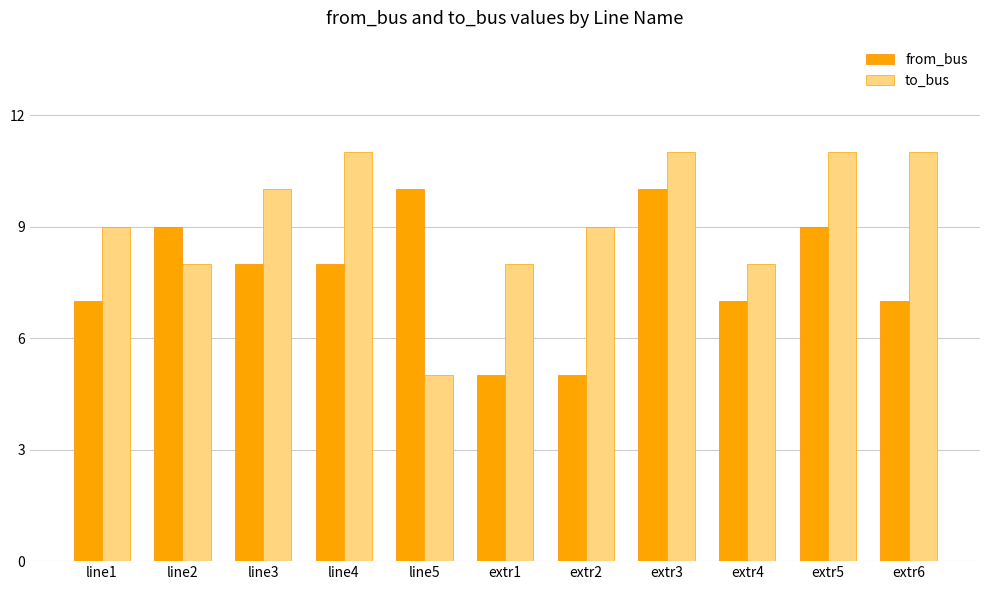

Reading left to right, extract all data points from this chart.

from_bus: 7	9	8	8	10	5	5	10	7	9	7
to_bus: 9	8	10	11	5	8	9	11	8	11	11